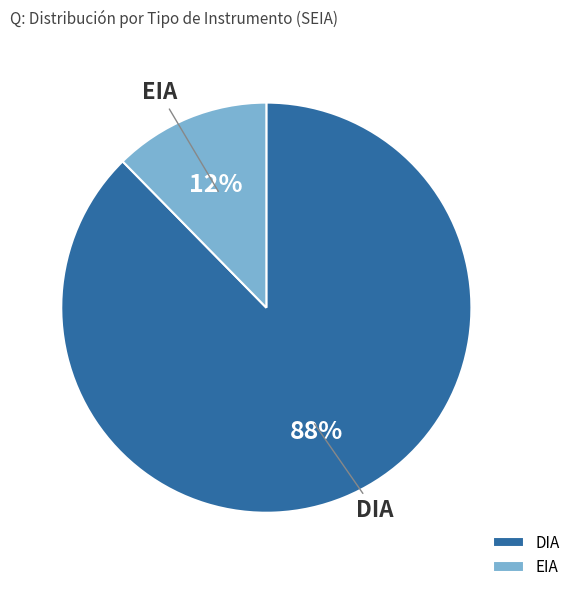

Which category accounts for the majority?

DIA